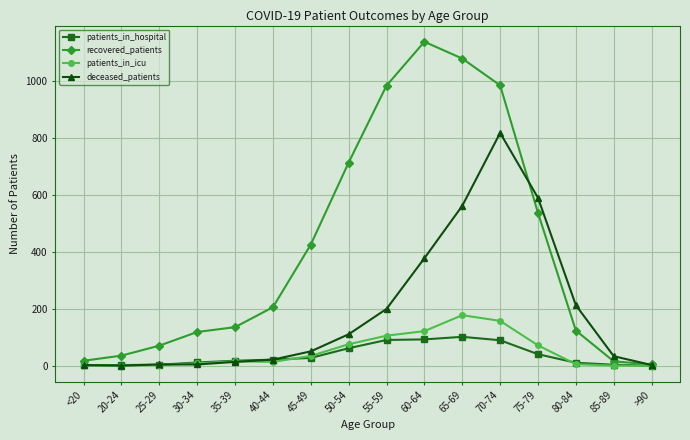

Which series changed the most between <20 and 75-79?

deceased_patients